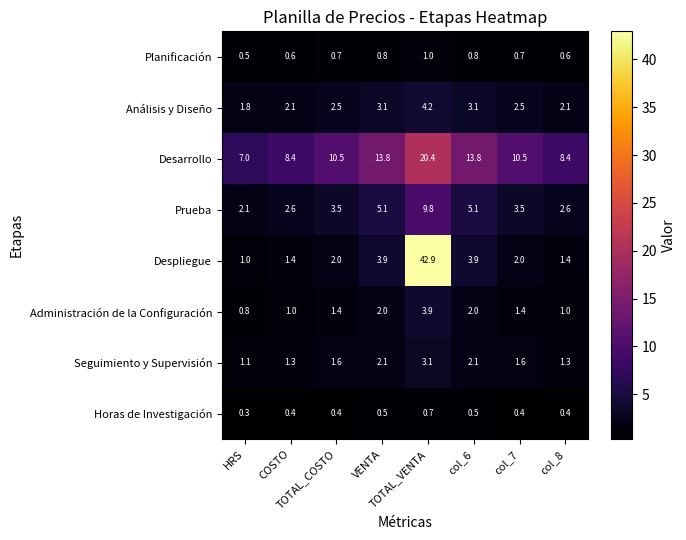

What is the minimum value for Despliegue?

1.0